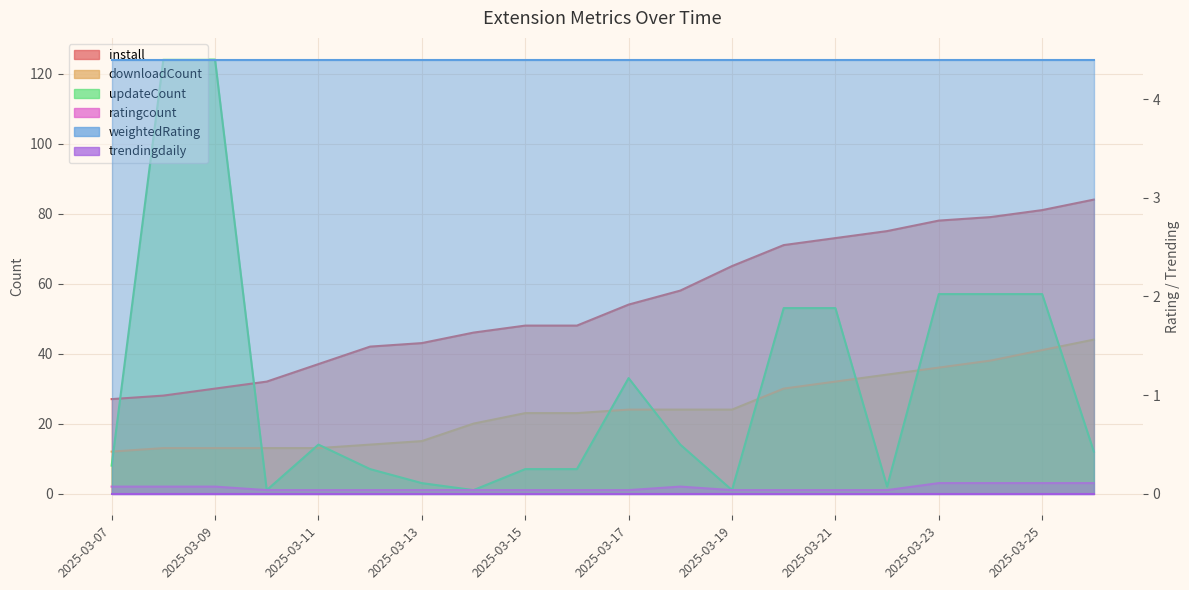

True or false: updateCount has more than 2 interior local peaks.

False